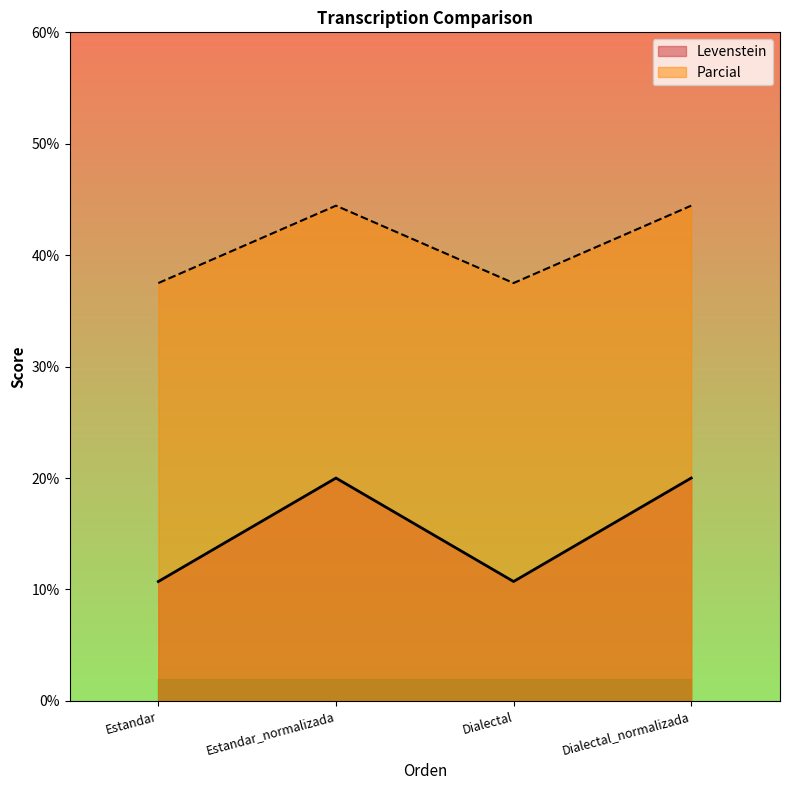

Reading left to right, what are all the values shown in this chart?

Levenstein: Estandar=10.7	Estandar_normalizada=20.0	Dialectal=10.7	Dialectal_normalizada=20.0
Parcial: Estandar=37.5	Estandar_normalizada=44.4	Dialectal=37.5	Dialectal_normalizada=44.4